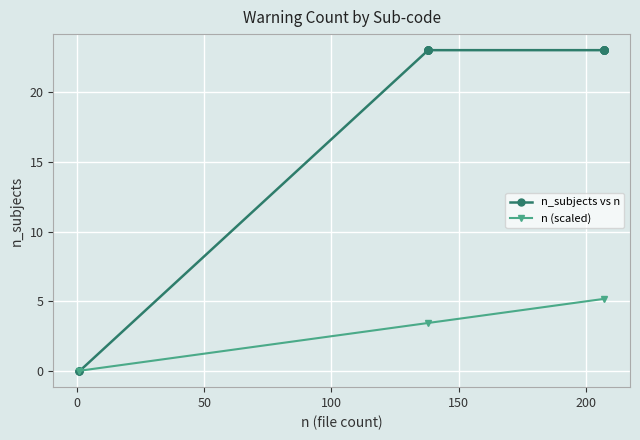

How many data points in n (scaled) are above 3?

2